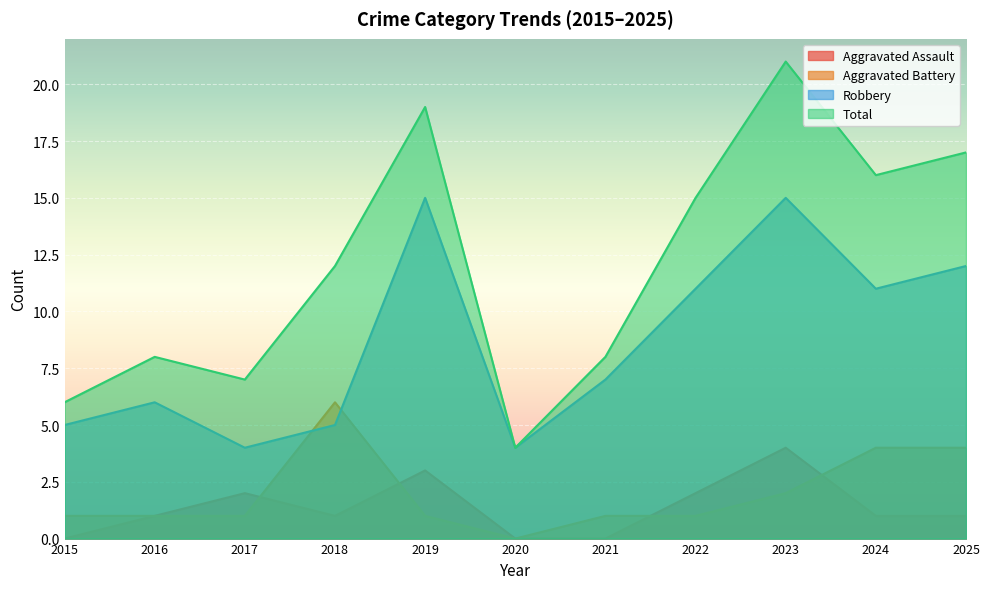

What is the value of the Robbery point at the 7th from the left?

7